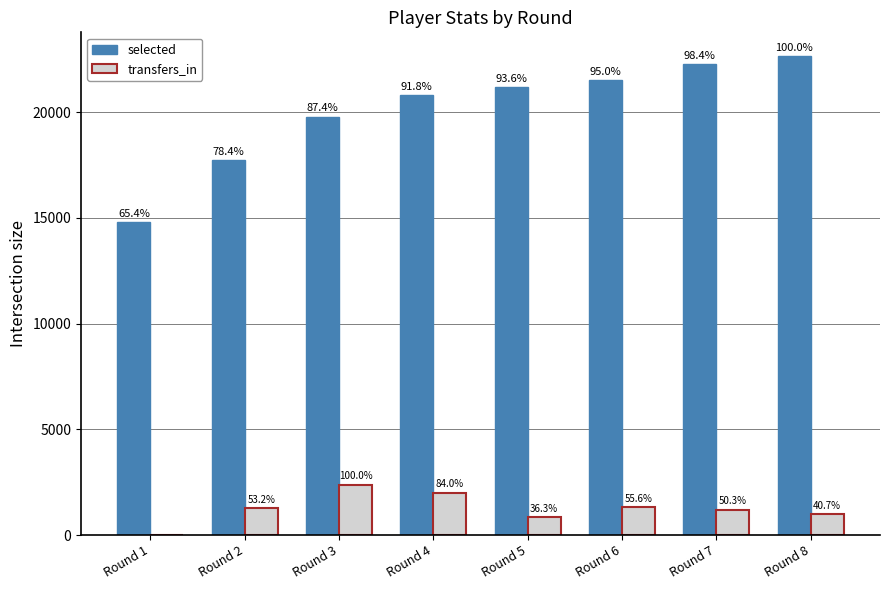

At how many categories does at least one series exceed 12472?

8